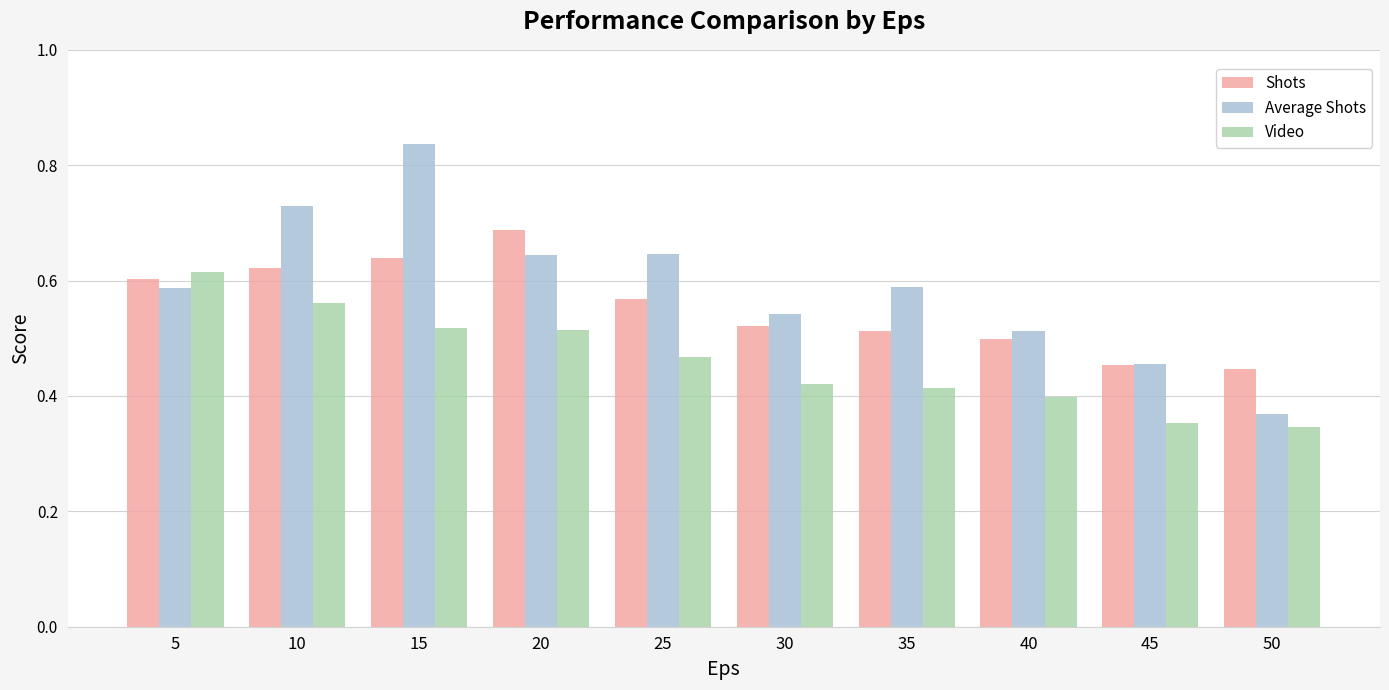

How many data points does each series have?

10